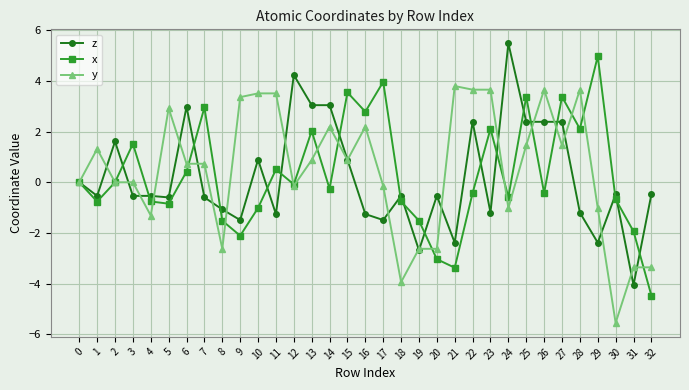

What is the smallest value displayed?

-5.5